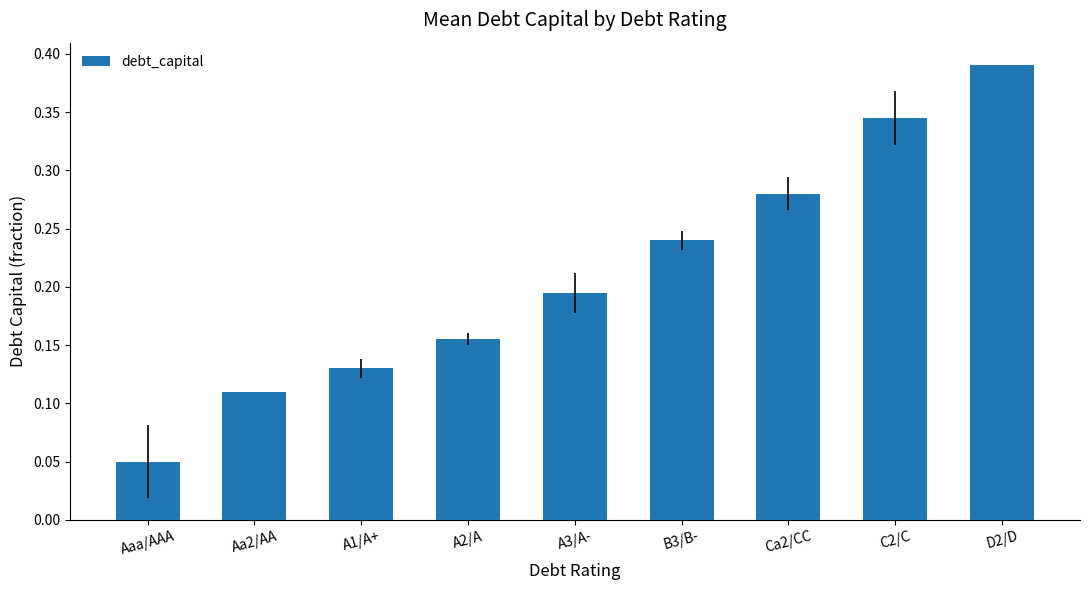

What is the label of the 4th bar from the left?

A2/A